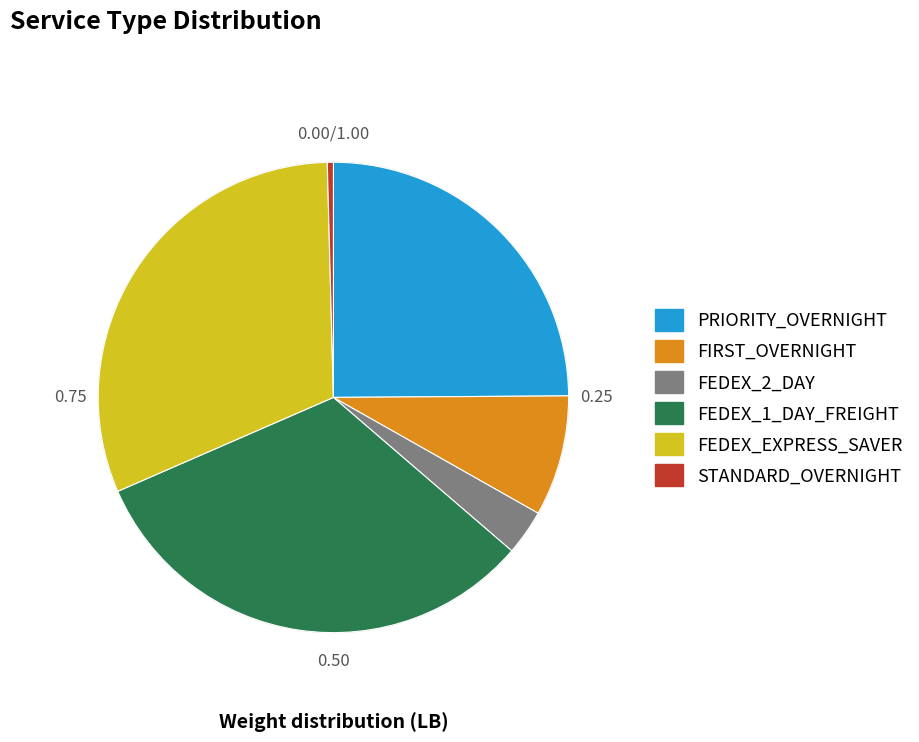

Between FEDEX_1_DAY_FREIGHT and FEDEX_2_DAY, which is larger?

FEDEX_1_DAY_FREIGHT